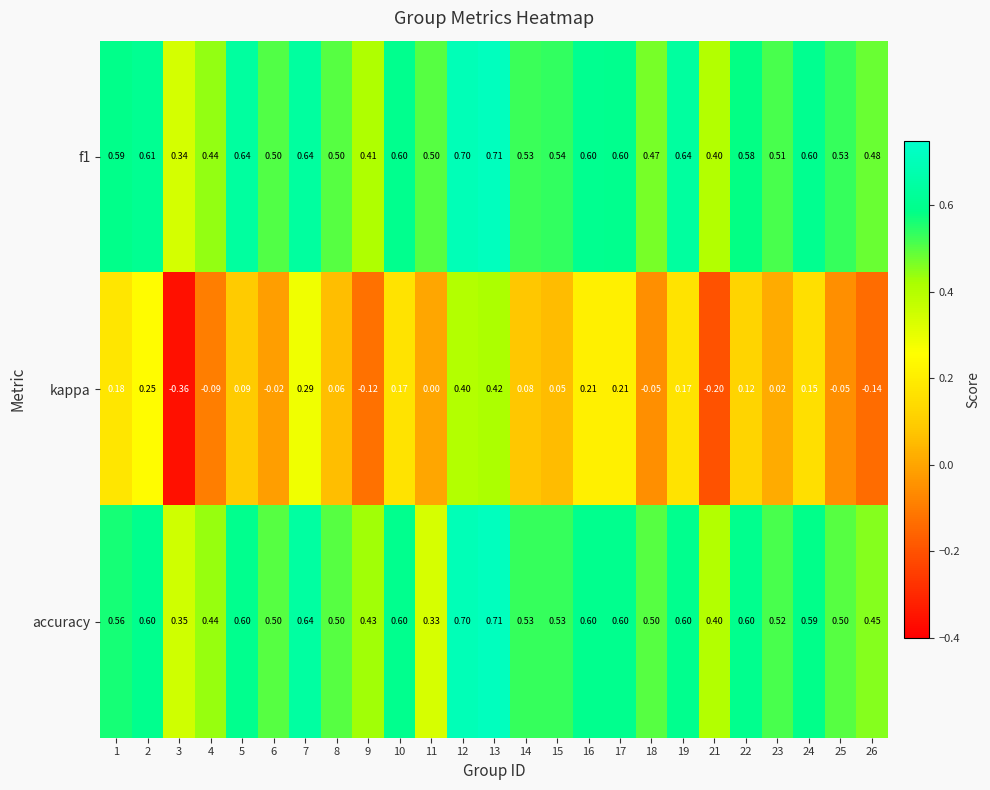

How many categories are shown in the chart?

25